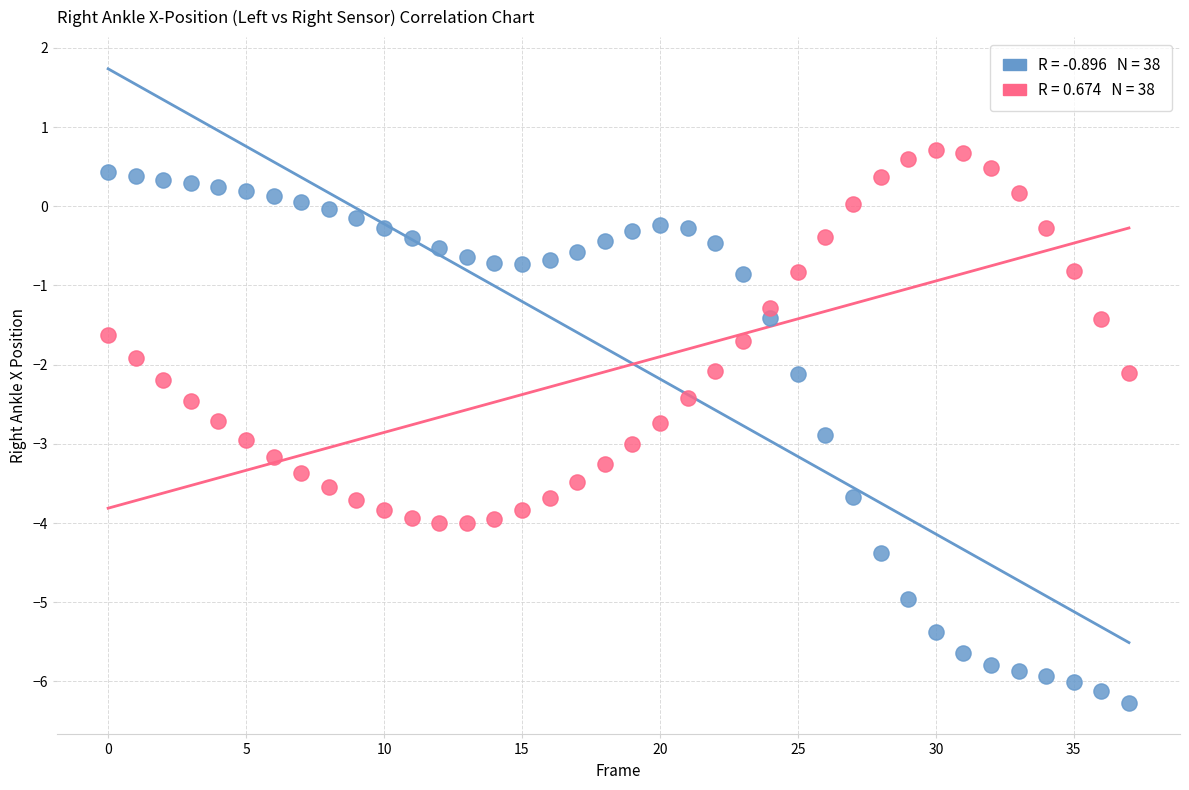

Across all data points, what is the range of Y values (max minus min)?

7.0